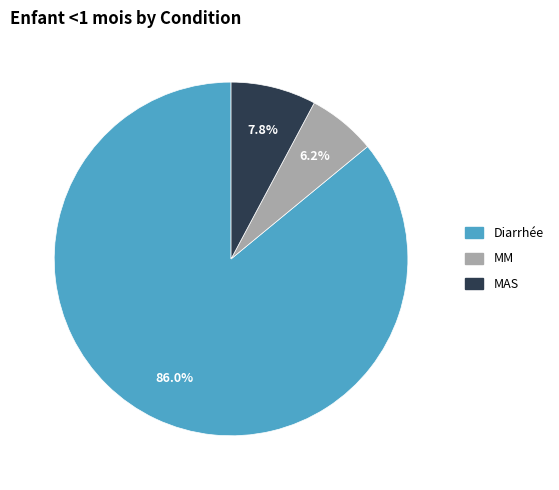

To the nearest percent, what portion does MAS represent?

8%